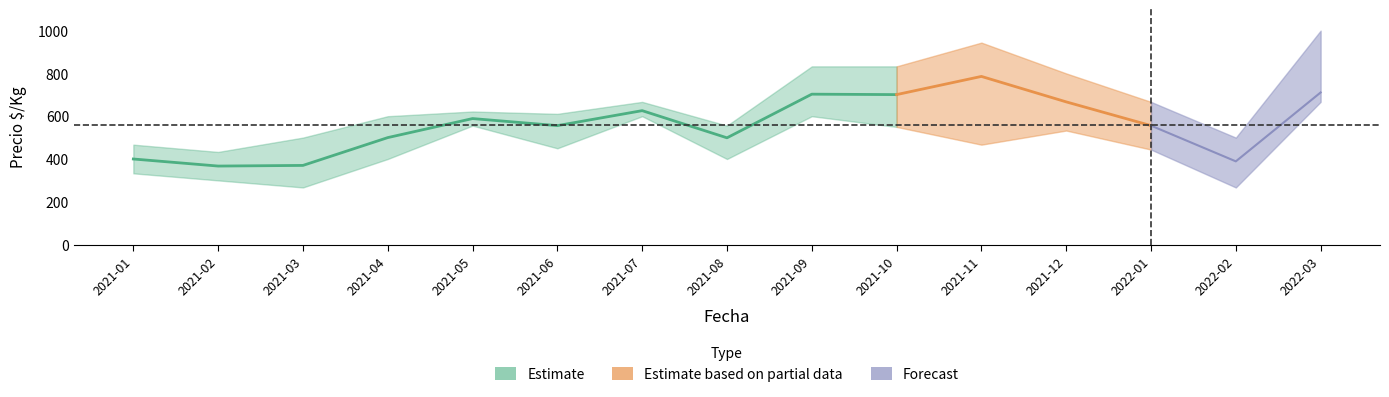

At which category does precio_min reach its first local valley?

2021-03